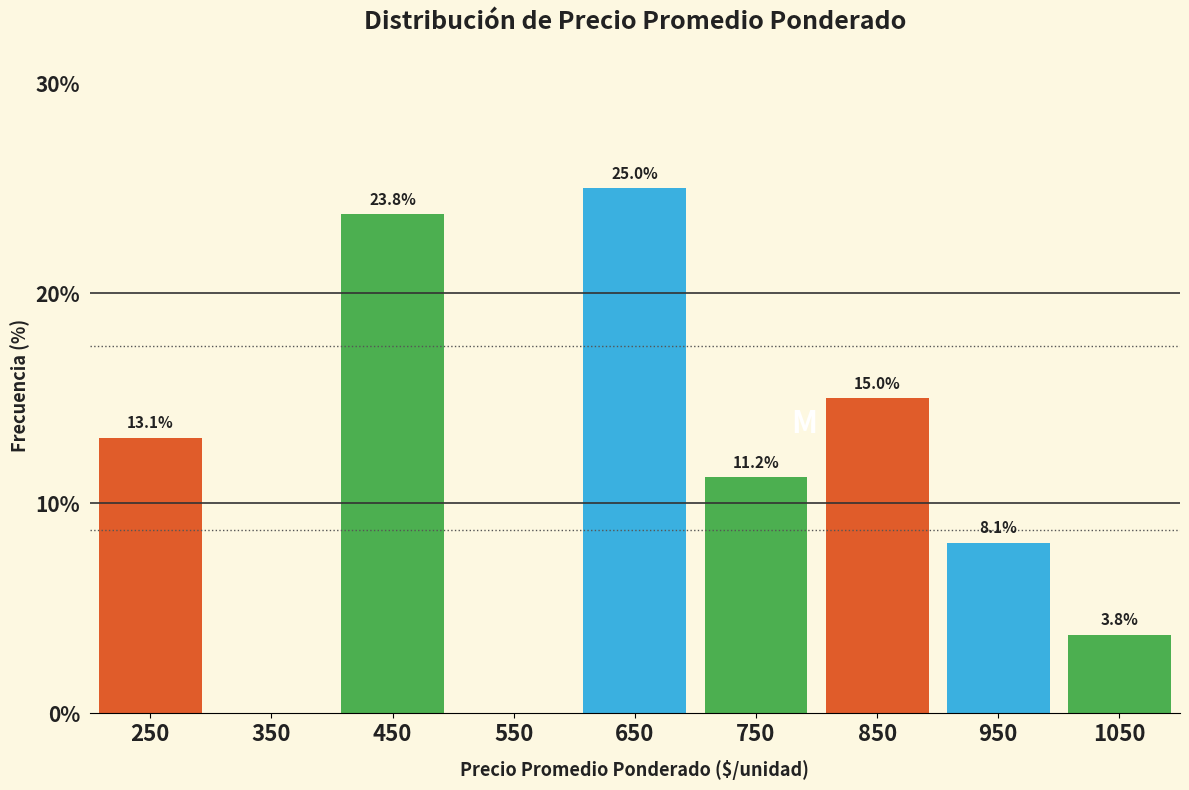

What is the sum of the values at 1050 and 850?

18.8